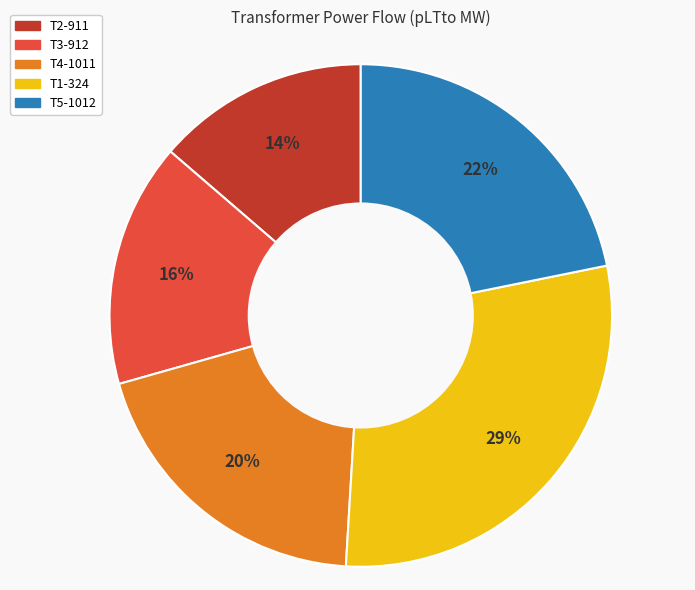

Combined, do T5-1012 and T3-912 account for over 50%?

No